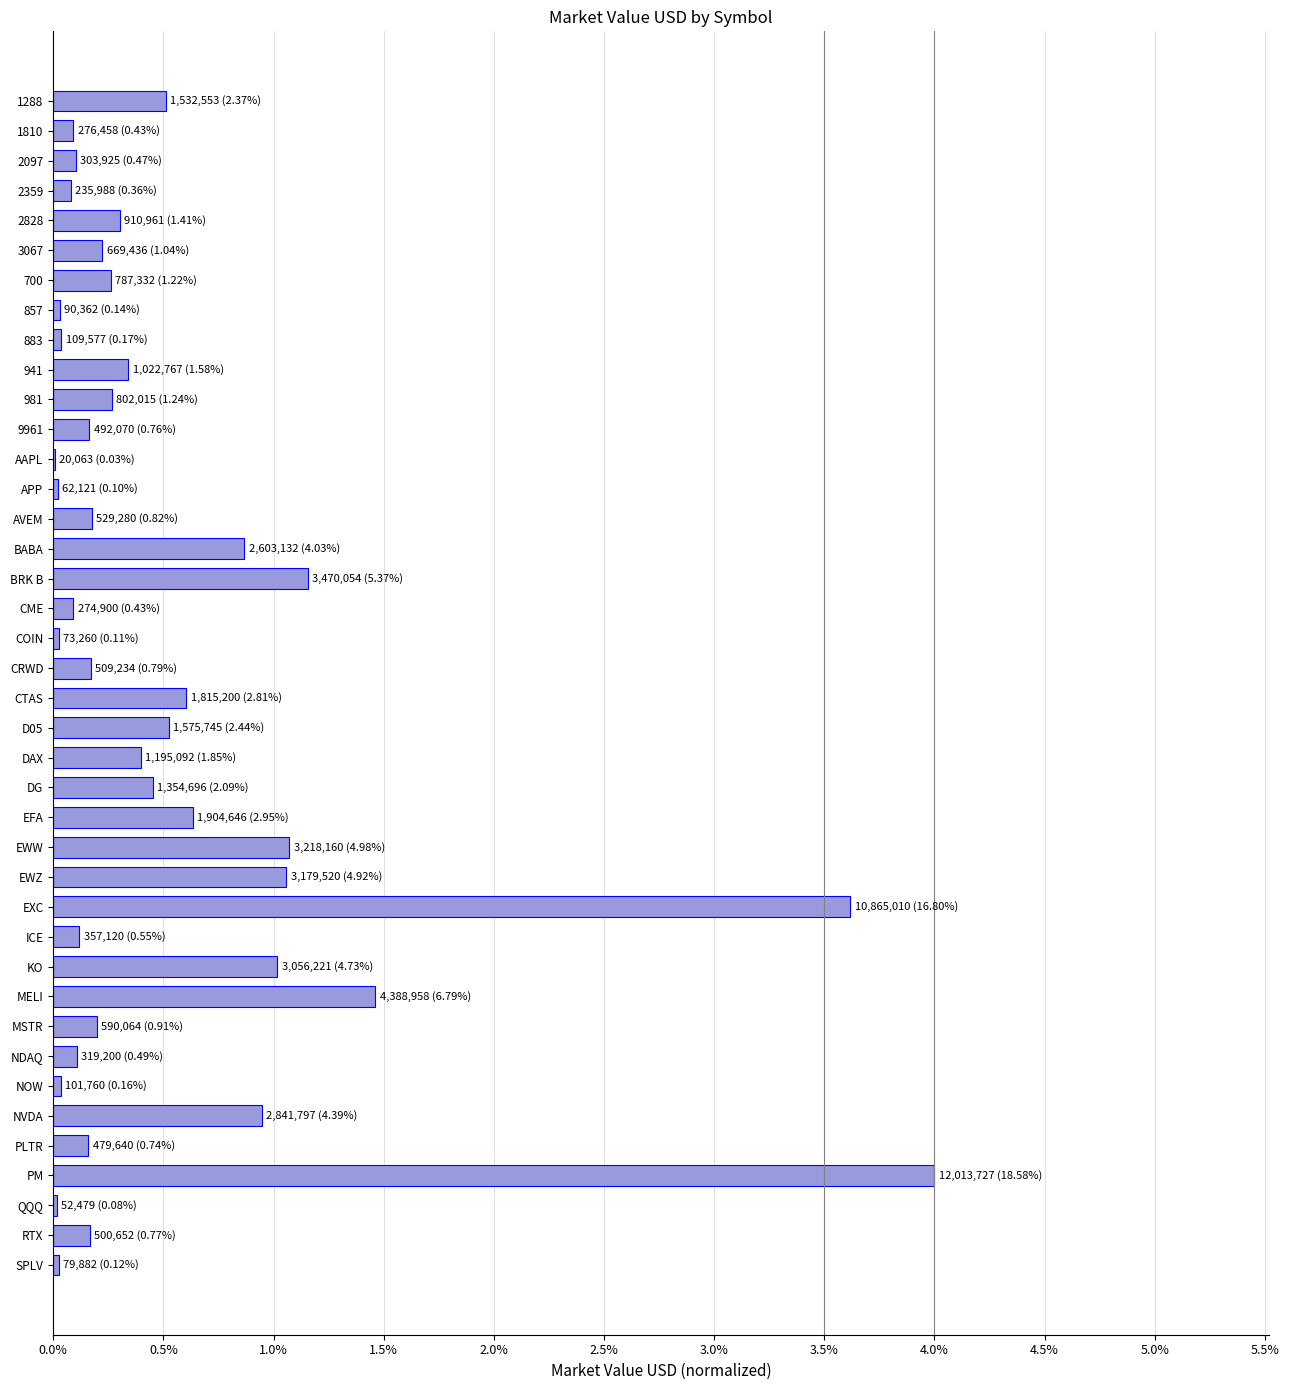

Where is the data nearest to the value 6016895?

MELI